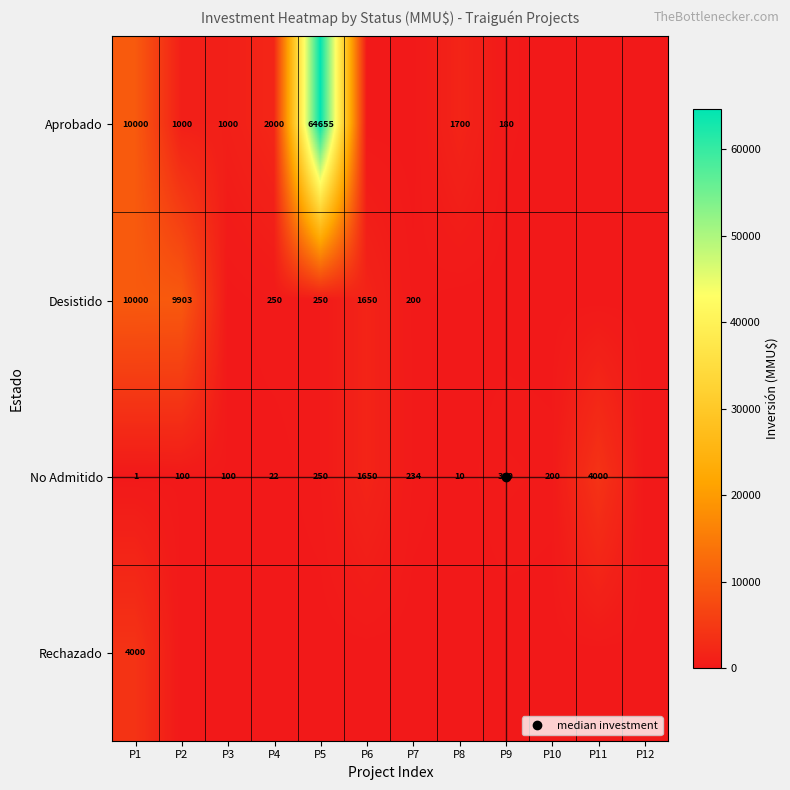

Which has a higher value, P5 or P9?

P5